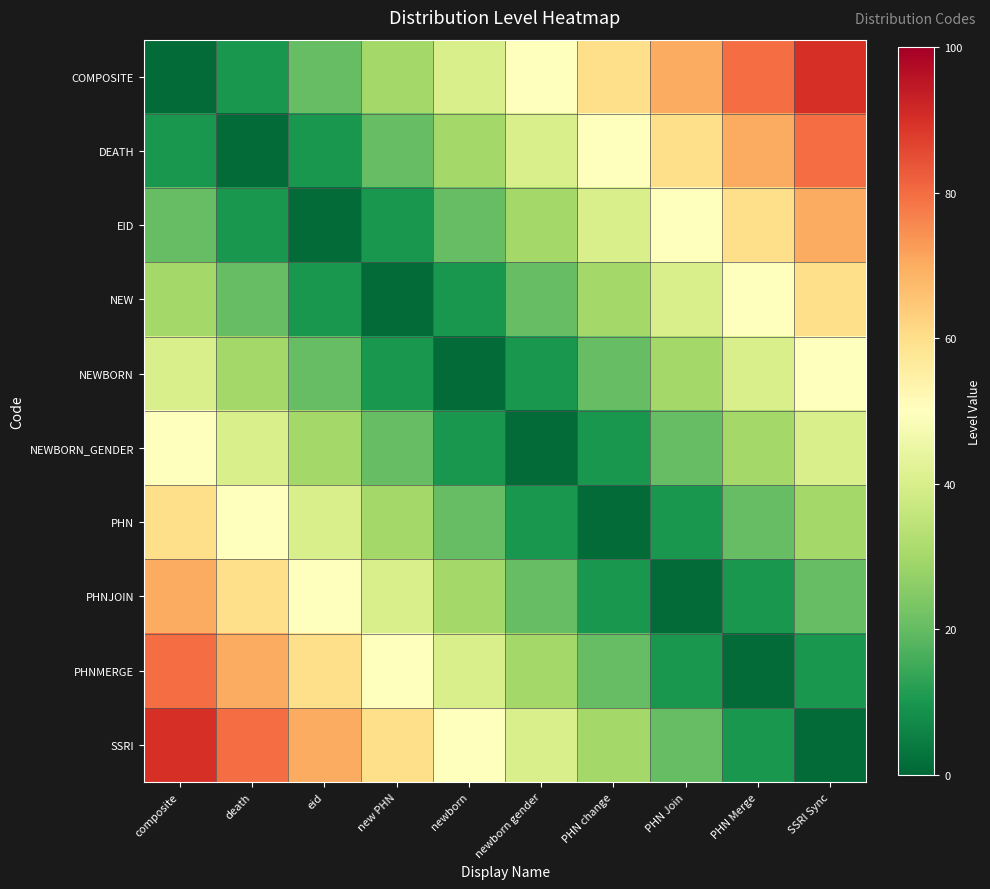

Rank the series at PHN change from highest to lowest value.

COMPOSITE, DEATH, EID, NEW, SSRI, NEWBORN, PHNMERGE, NEWBORN_GENDER, PHNJOIN, PHN